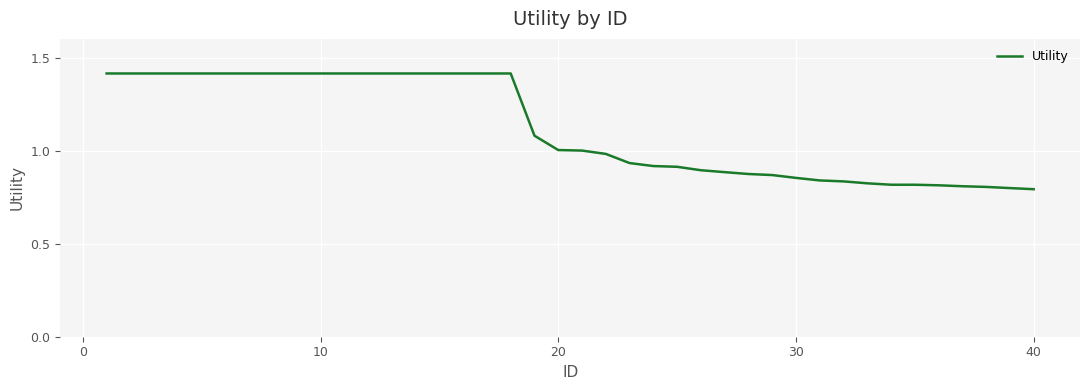

What is the difference between the maximum and minimum values?

0.6